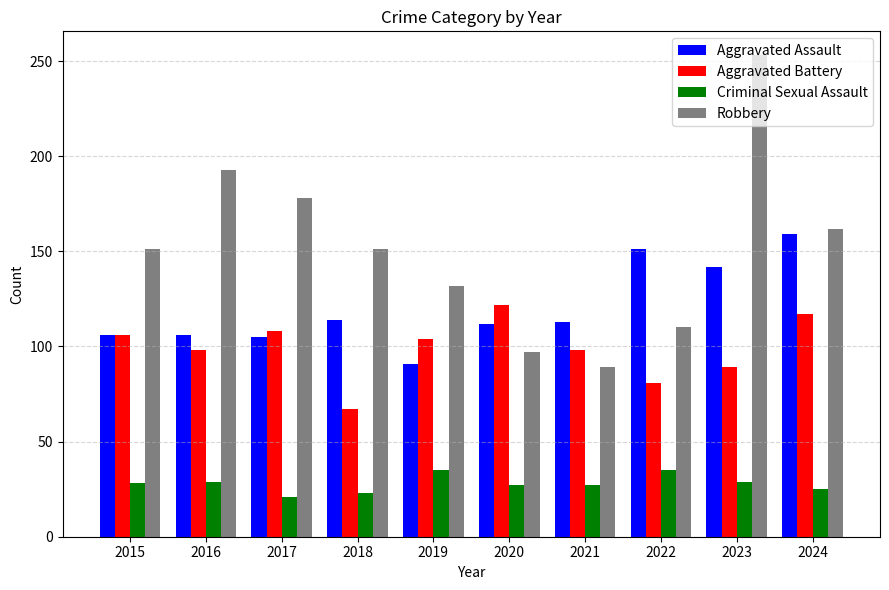

What is the sum of all Aggravated Battery values?

990